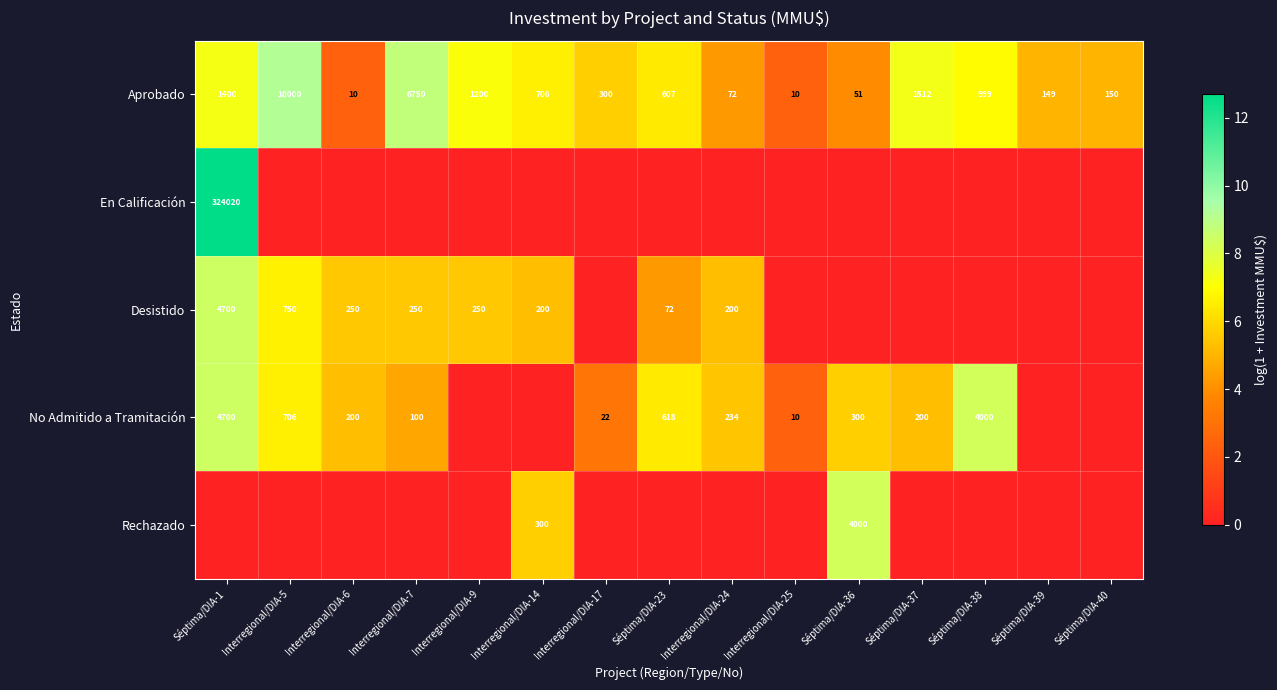

Which category has the lowest value across all series?

Interregional/DIA-5